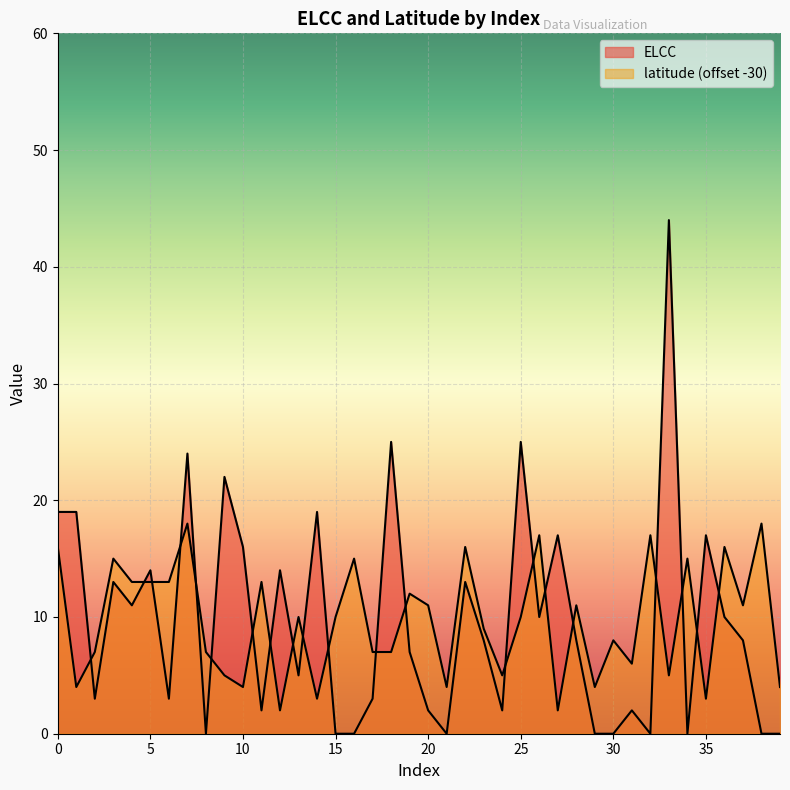

What is the value of the latitude point at the 11th from the left?

4